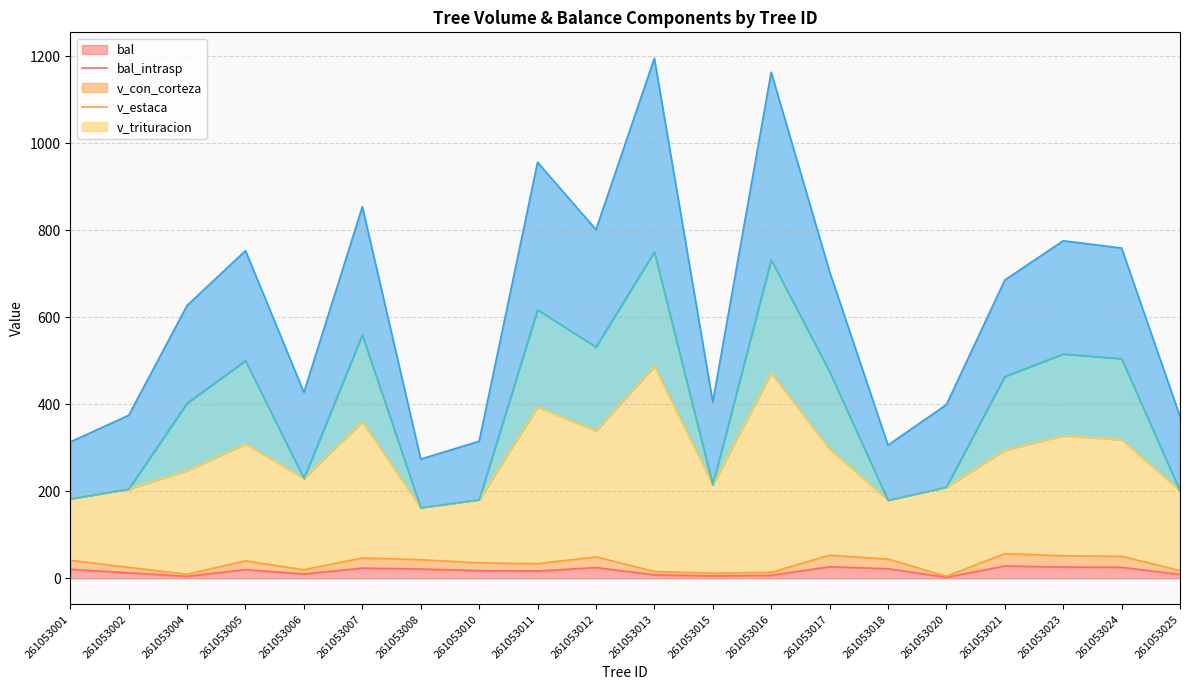

Does the chart have visible grid lines?

Yes